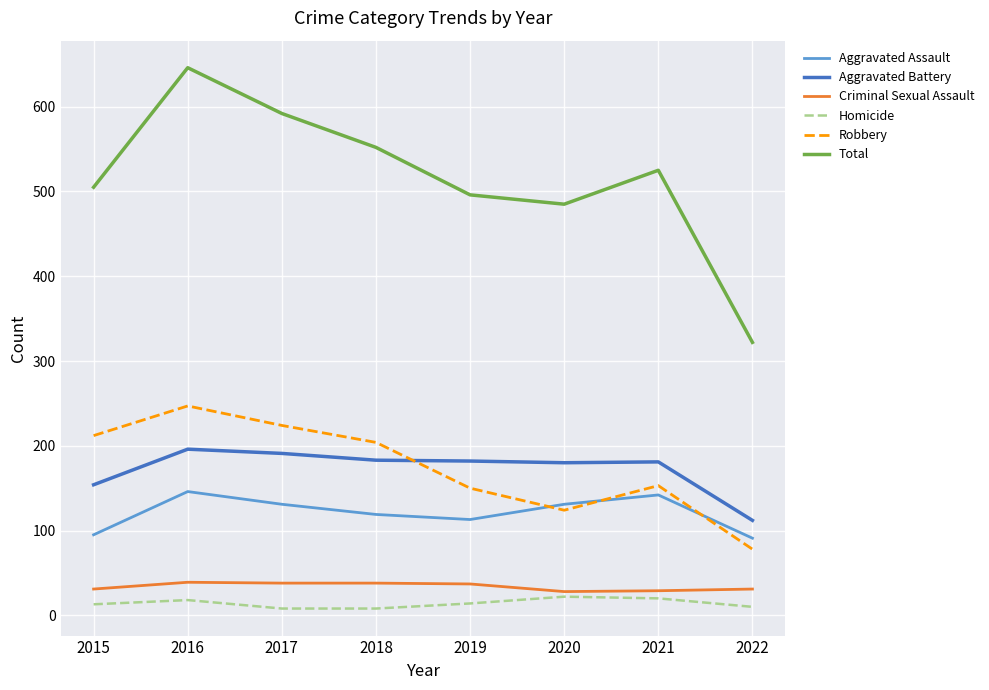

Does the chart display data point markers on the line(s)?

No